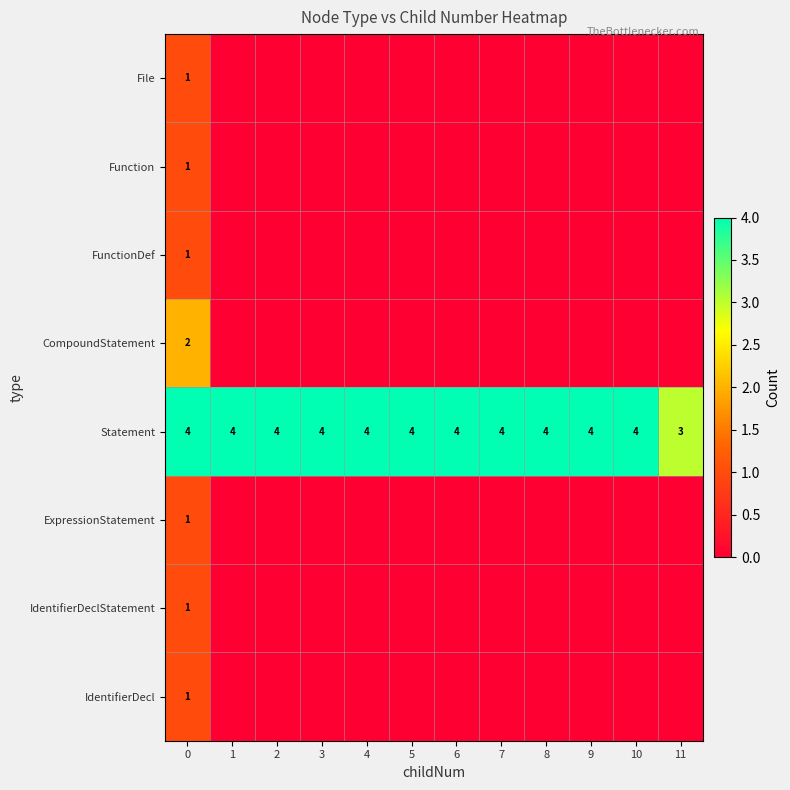

What is the difference between the highest and lowest values at 0?

3